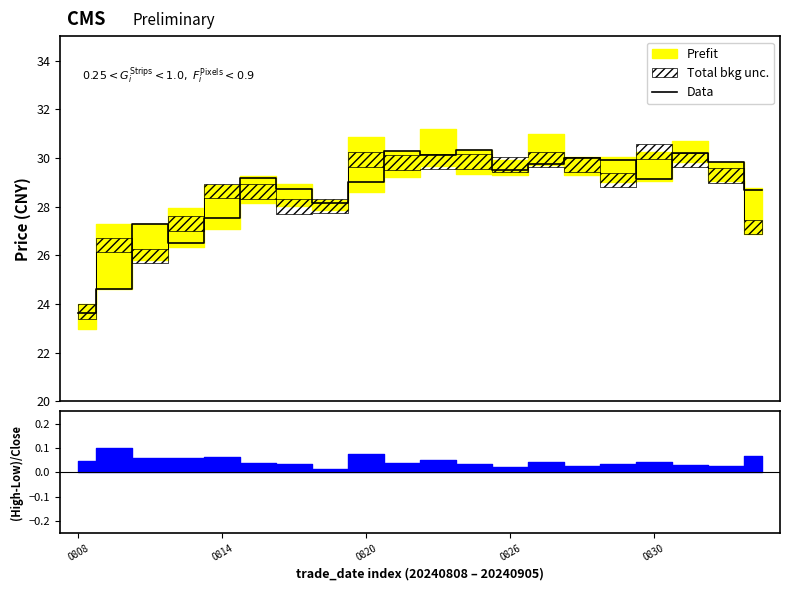

What is the lowest value of the Data series?

23.6